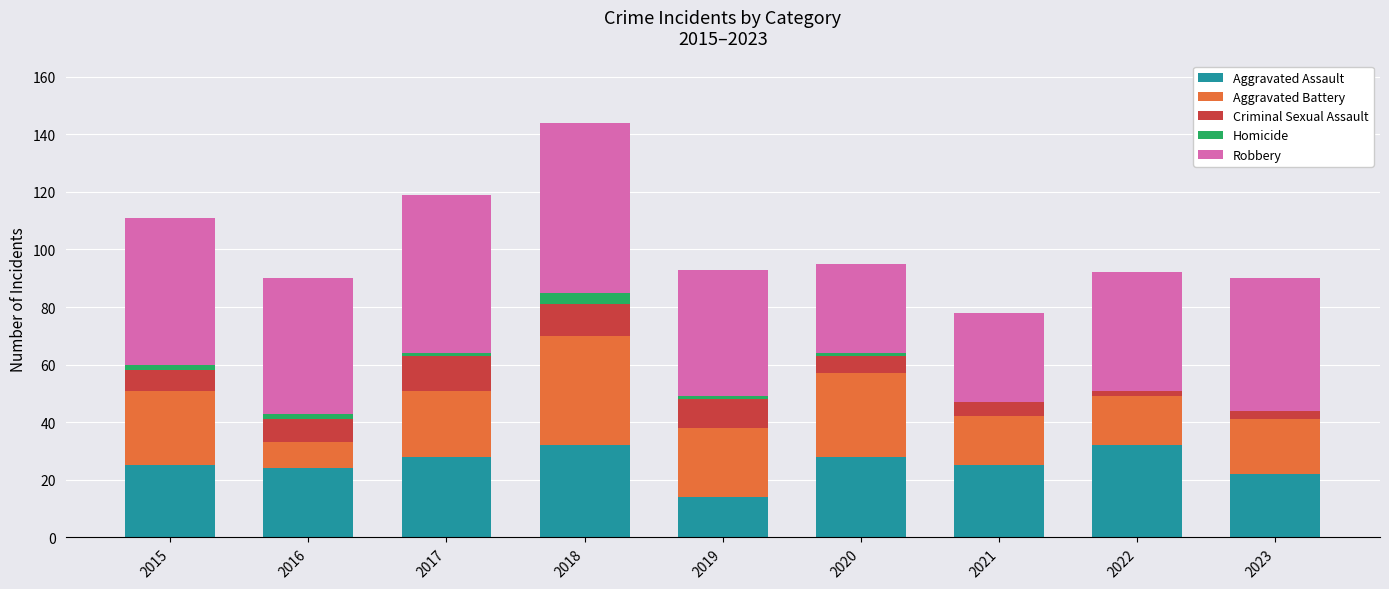

At which category is the sum across all series the highest?

2018